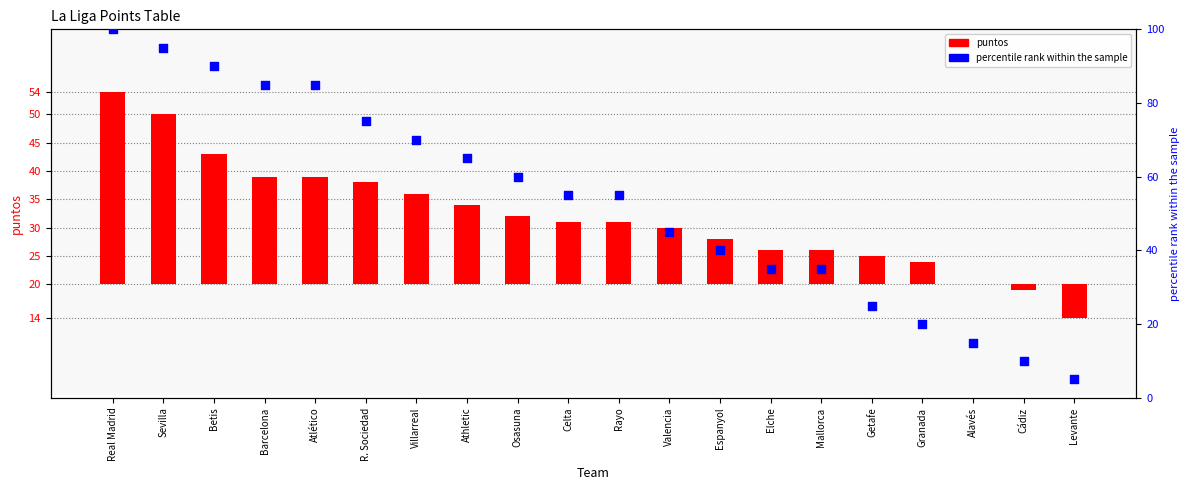

What are all the series names shown in the legend?

puntos, percentile rank within the sample